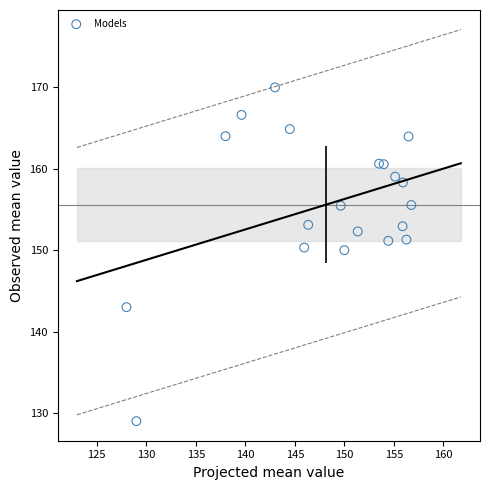

What is the range of Y values (max minus min)?

41.0